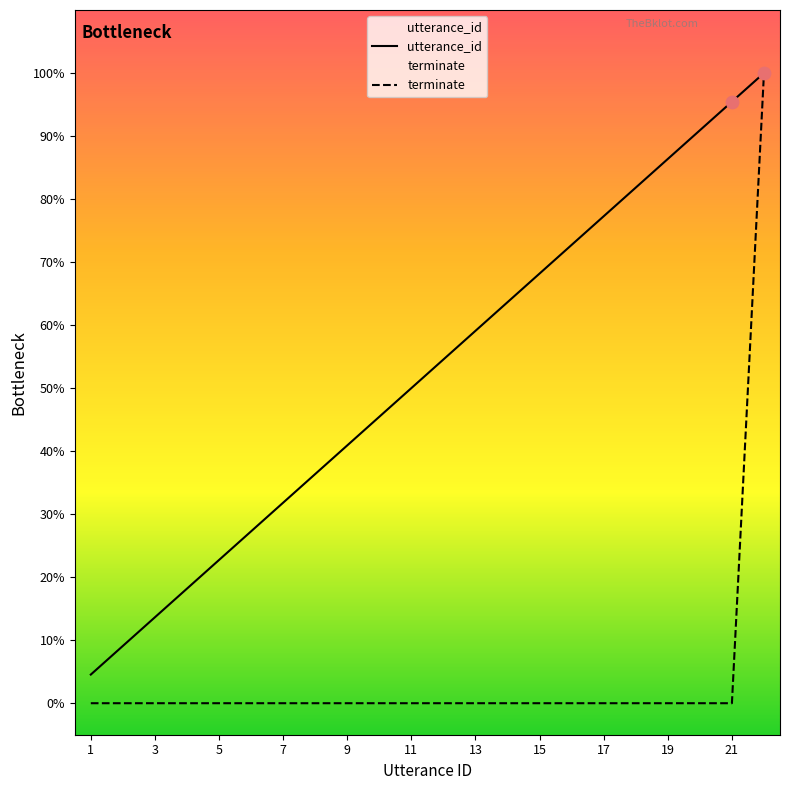

Which series has the largest total across all categories?

utterance_id